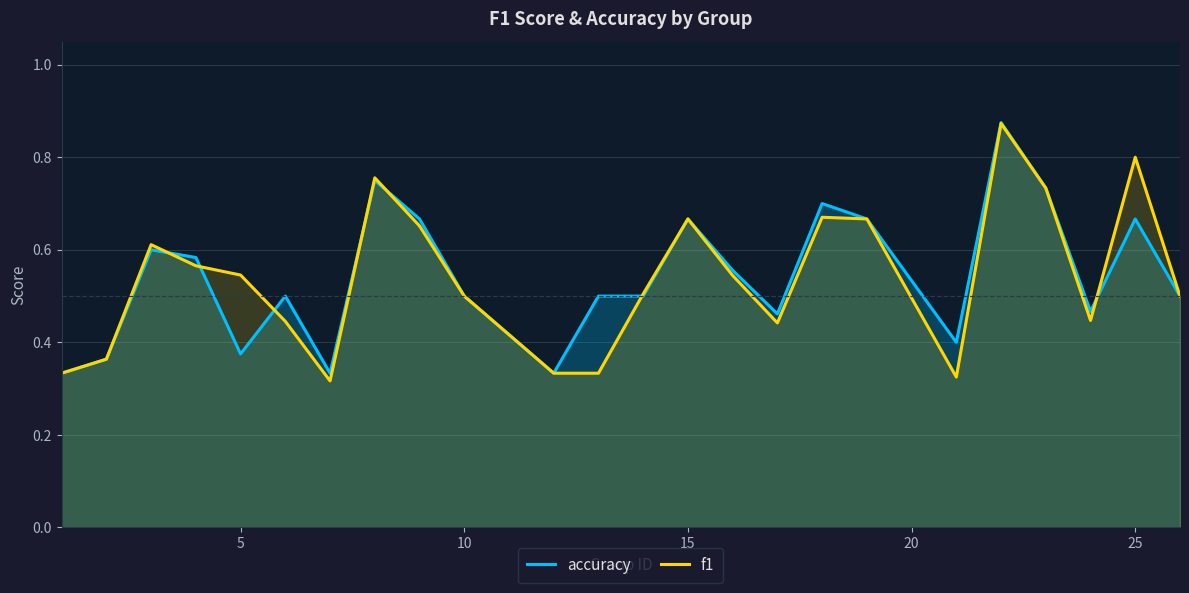

What are all the series names shown in the legend?

accuracy, f1